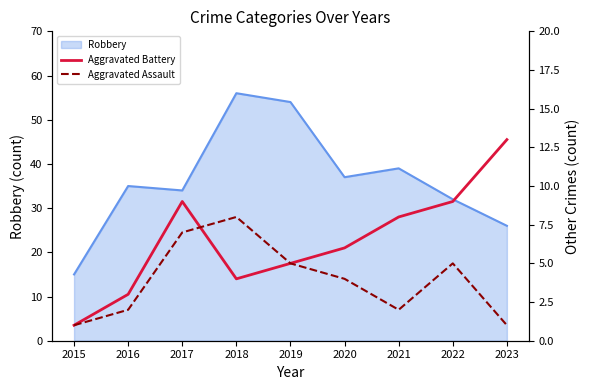

Rank the categories by Aggravated Assault value from lowest to highest.

2015, 2023, 2016, 2021, 2020, 2019, 2022, 2017, 2018